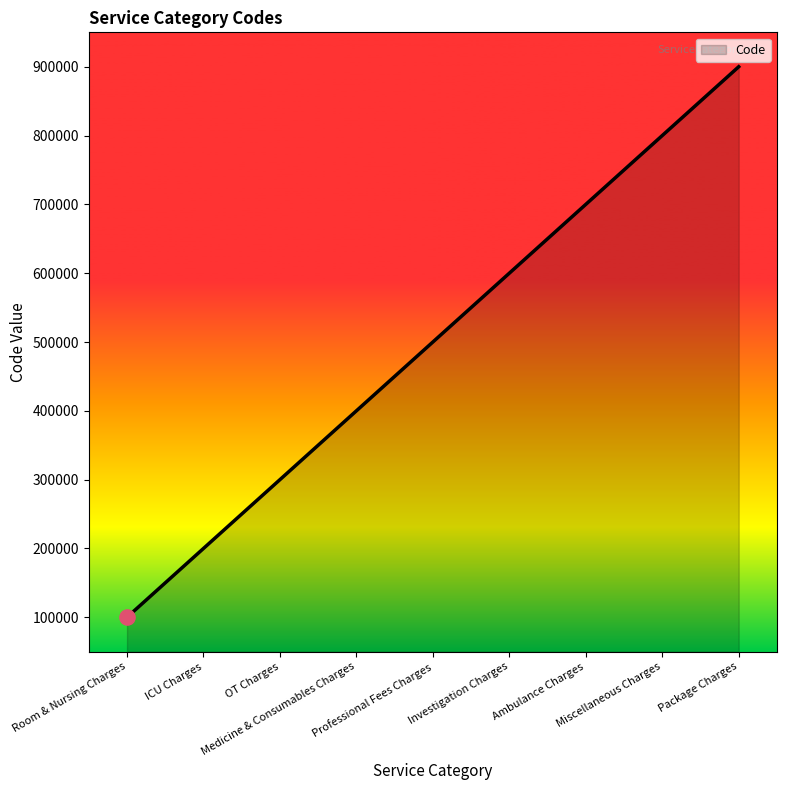

Which has a higher value, Ambulance Charges or ICU Charges?

Ambulance Charges